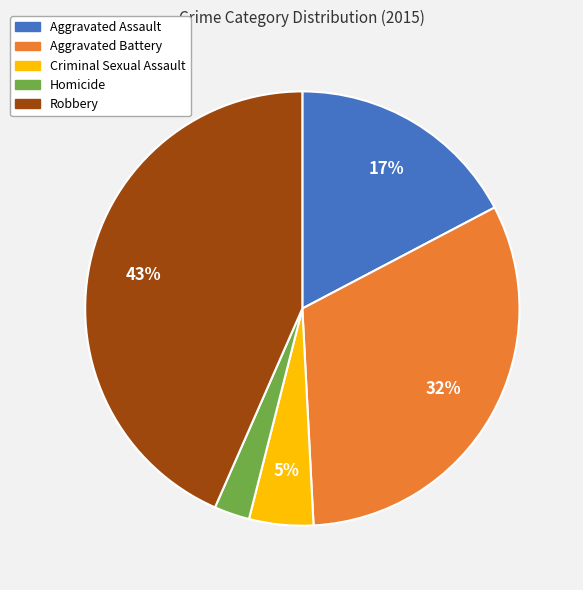

Is it true that Aggravated Battery is 32% of the pie?

True